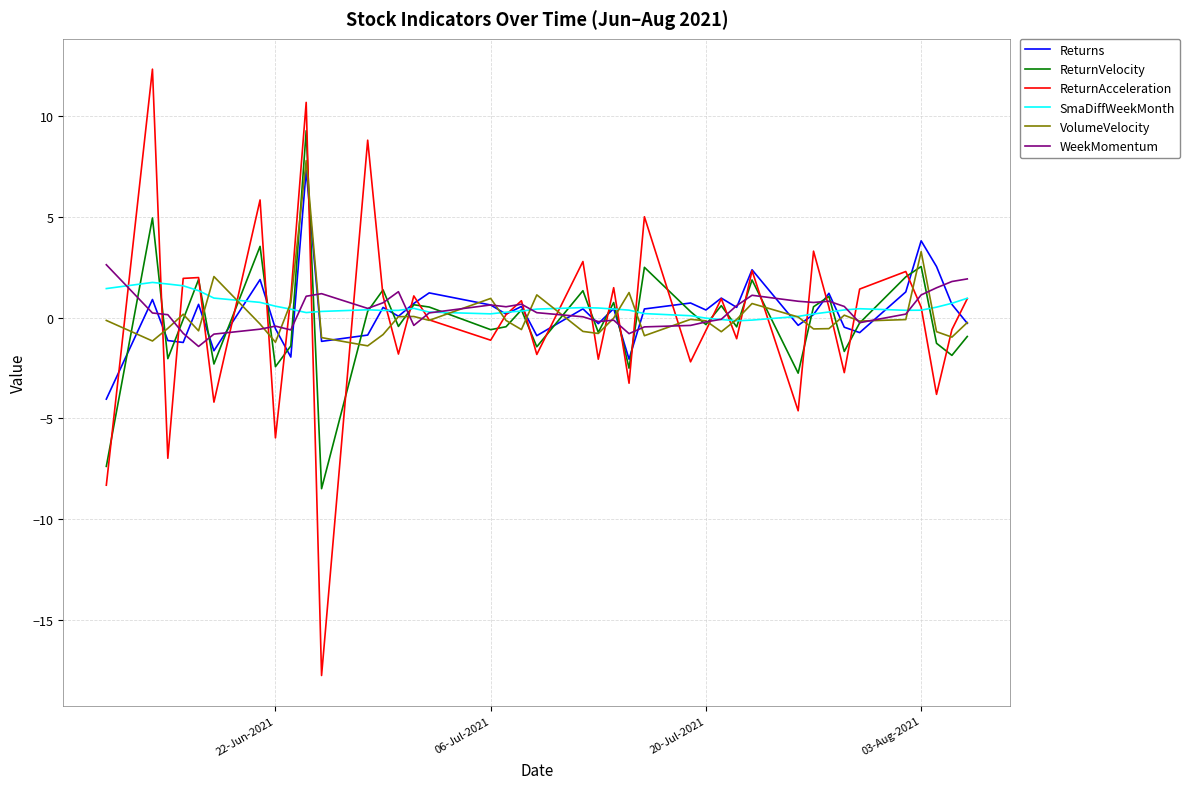

Which series has the widest spread of values?

ReturnAcceleration